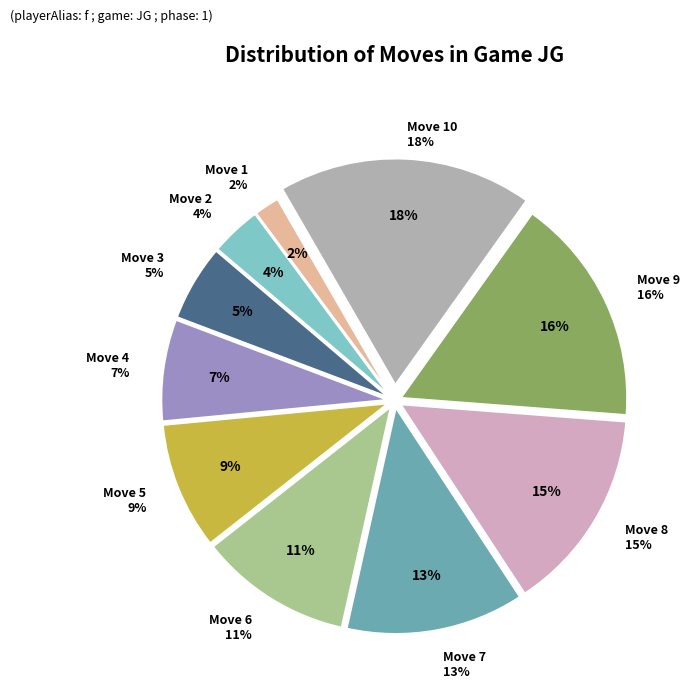

What percentage is the Move 8 slice, to the nearest percent?

15%